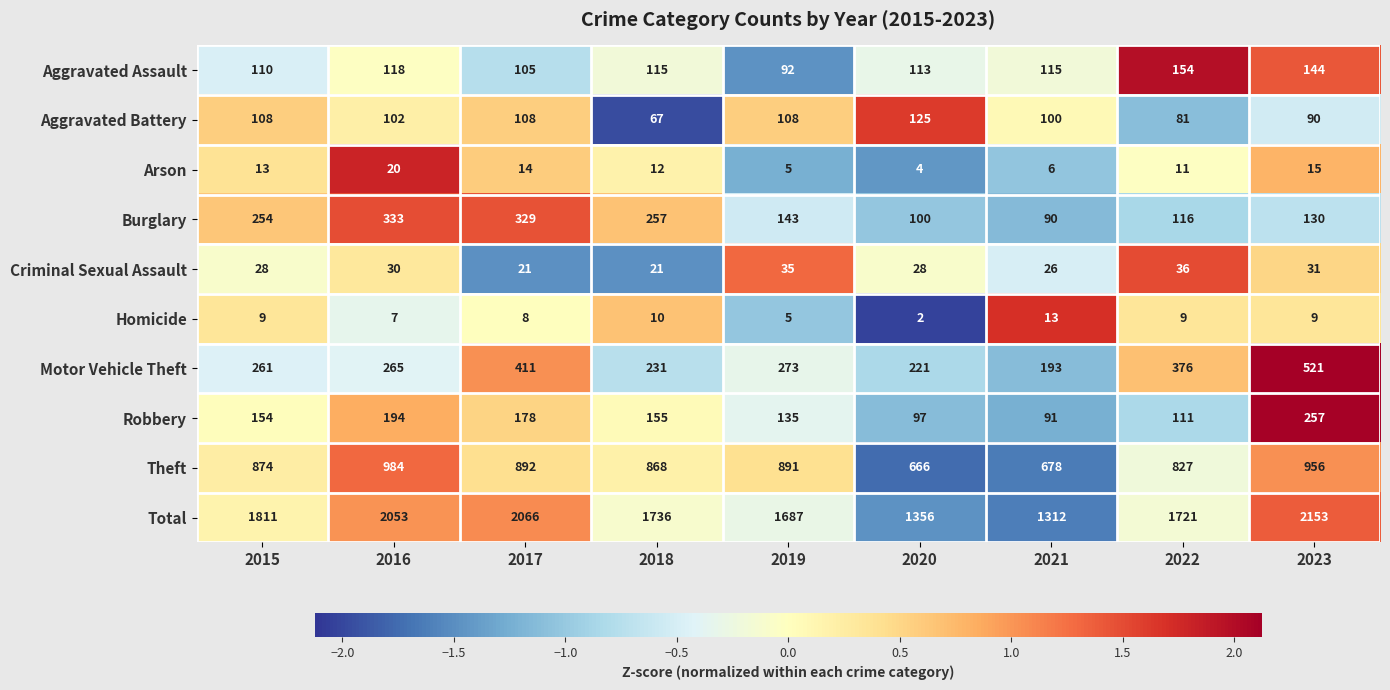

Rank the series by their maximum value, from lowest to highest.

Homicide, Arson, Criminal Sexual Assault, Aggravated Battery, Aggravated Assault, Robbery, Burglary, Motor Vehicle Theft, Theft, Total